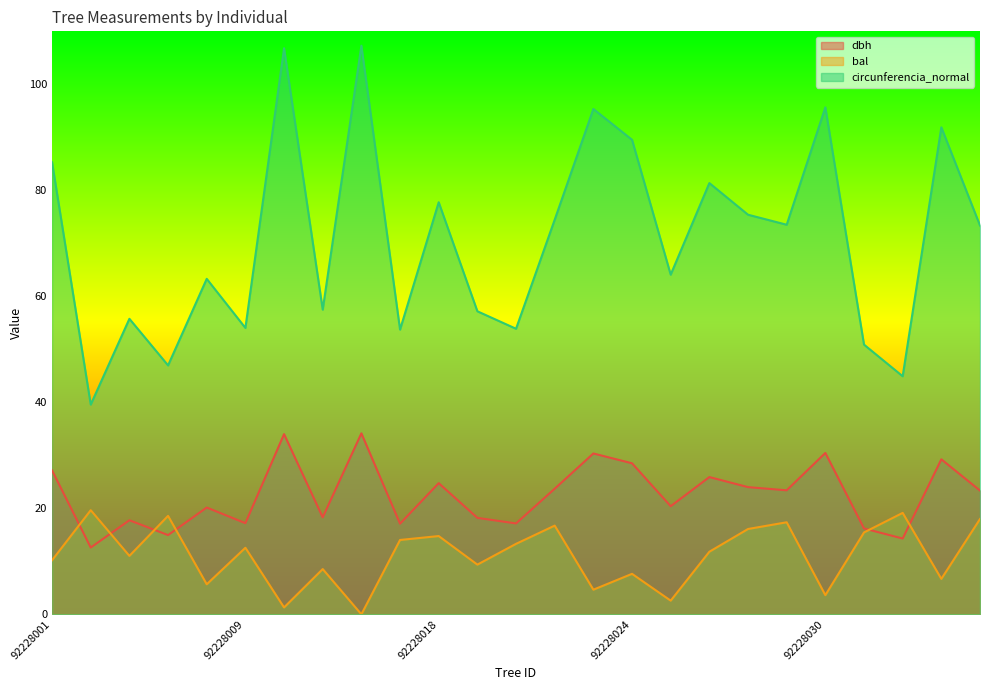

How many data points in dbh are less than 23?

12